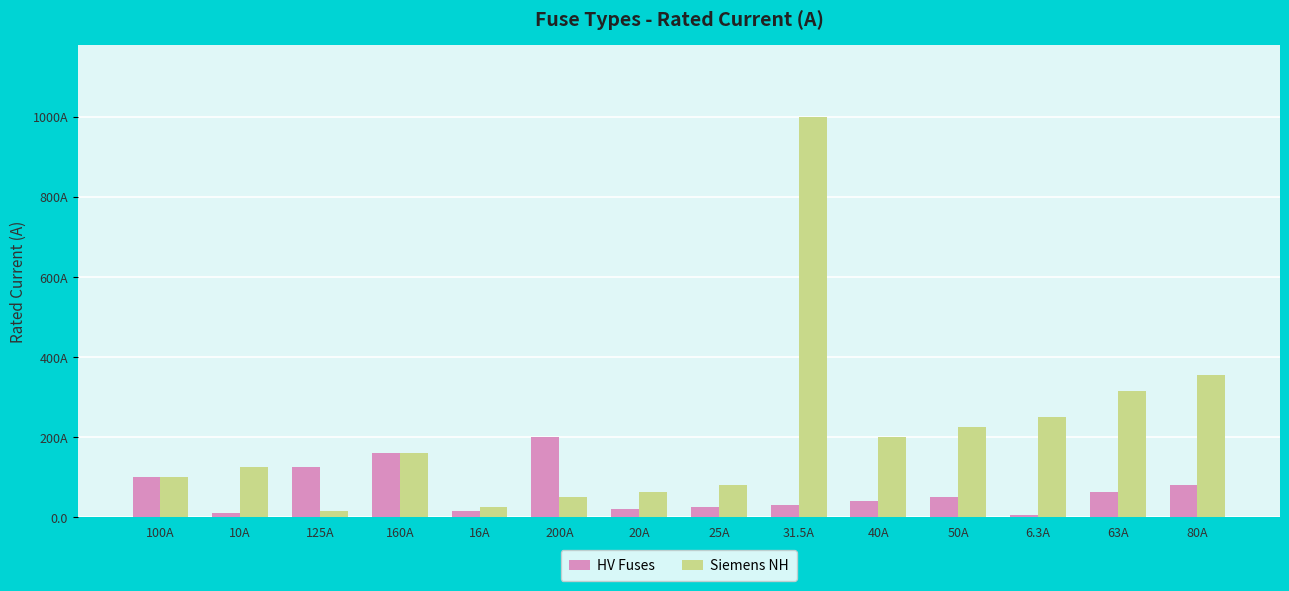

What is the value of the Siemens NH bar at the 8th from the left?

80.0